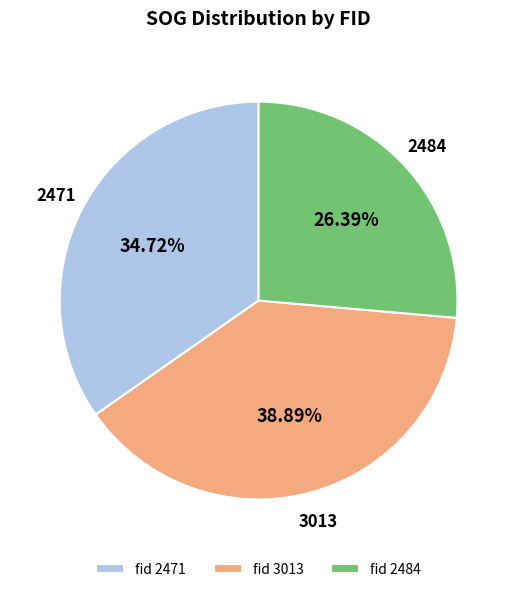

Combined, do fid 2484 and fid 2471 account for over 50%?

Yes